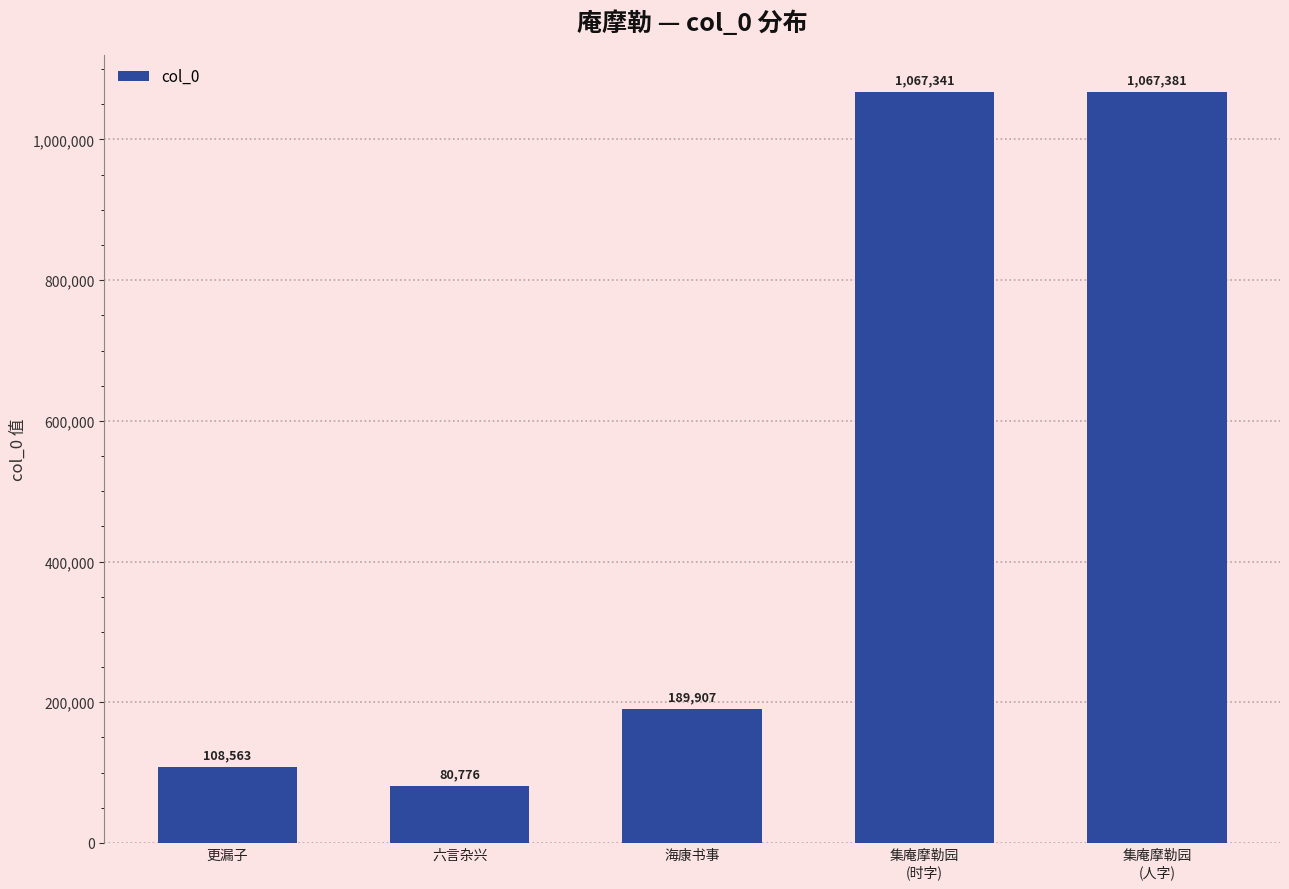

What is the label of the 2nd bar from the left?

六言杂兴